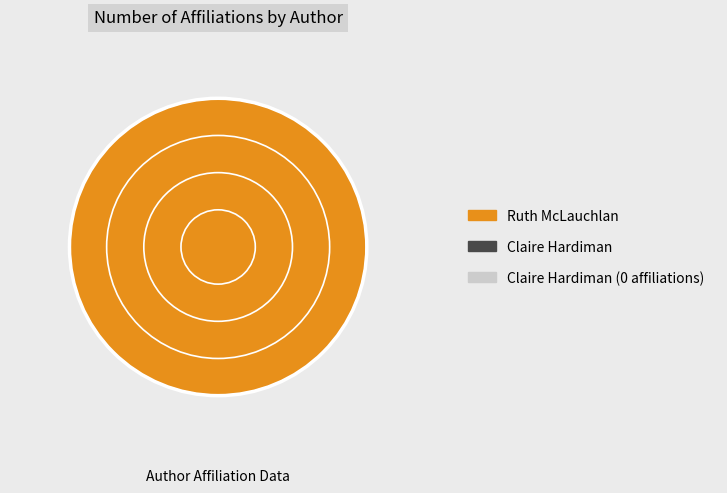

Is there a majority slice in this chart?

Yes